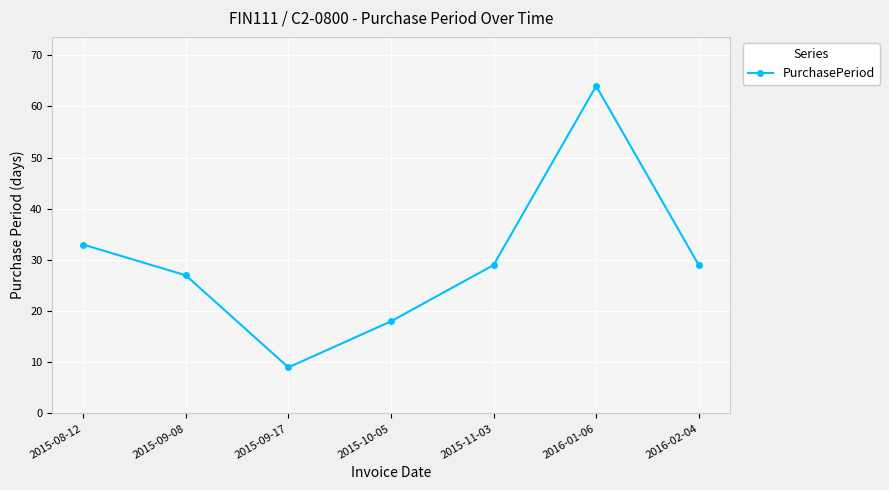

What is the label of the 3rd point from the right?

2015-11-03